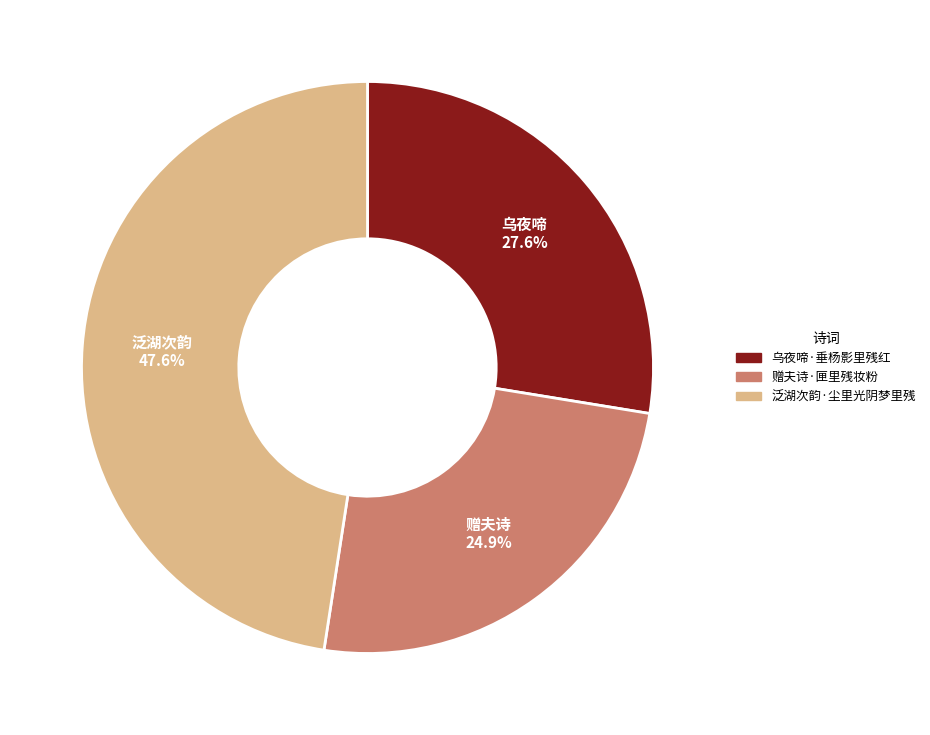

Does 泛湖次韵·尘里光阴梦里残 account for over 50% of the chart?

No